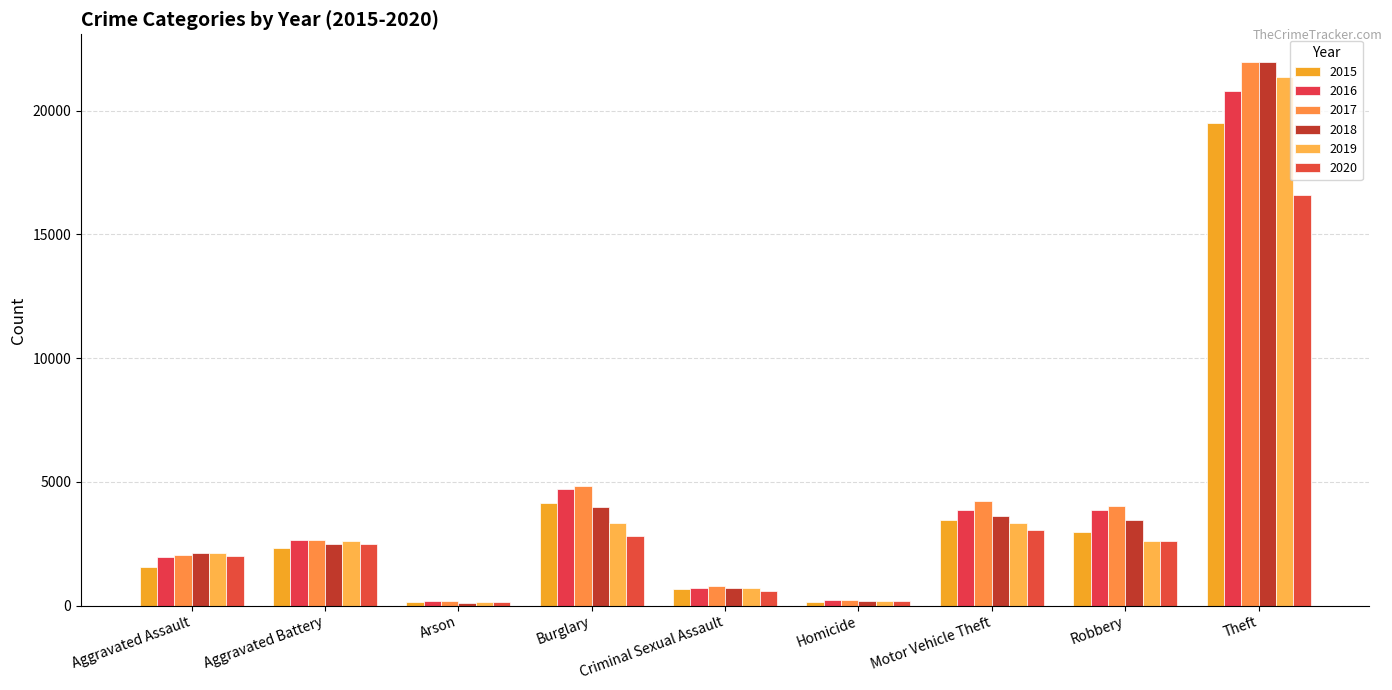

What is the difference between the maximum and minimum values in the 2016 series?

20594